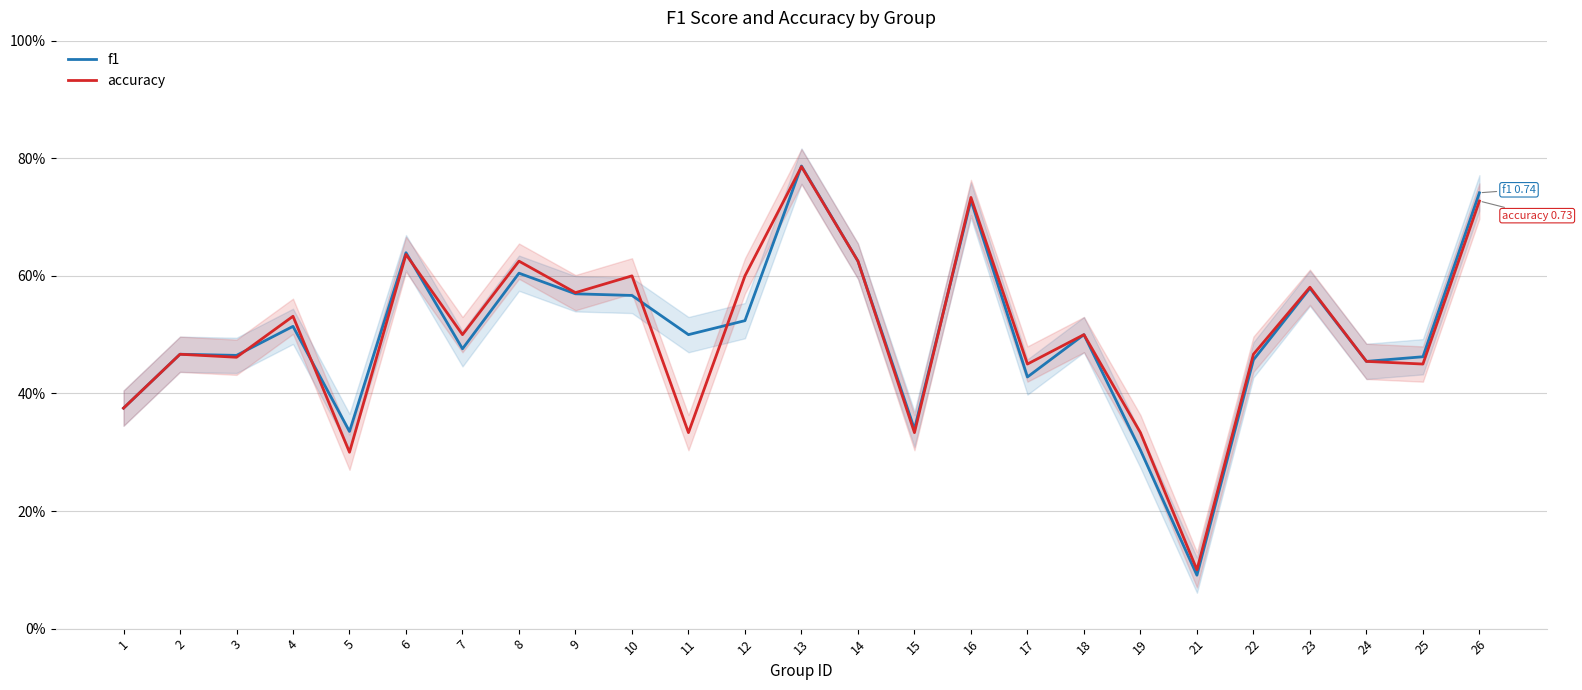

Where is f1 nearest to the value 0?

21